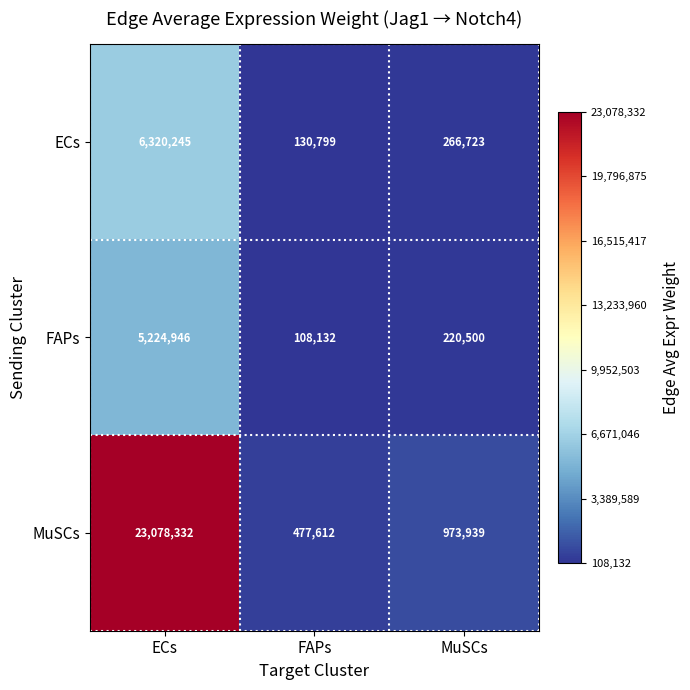

At which category does the chart reach its peak across all series?

ECs